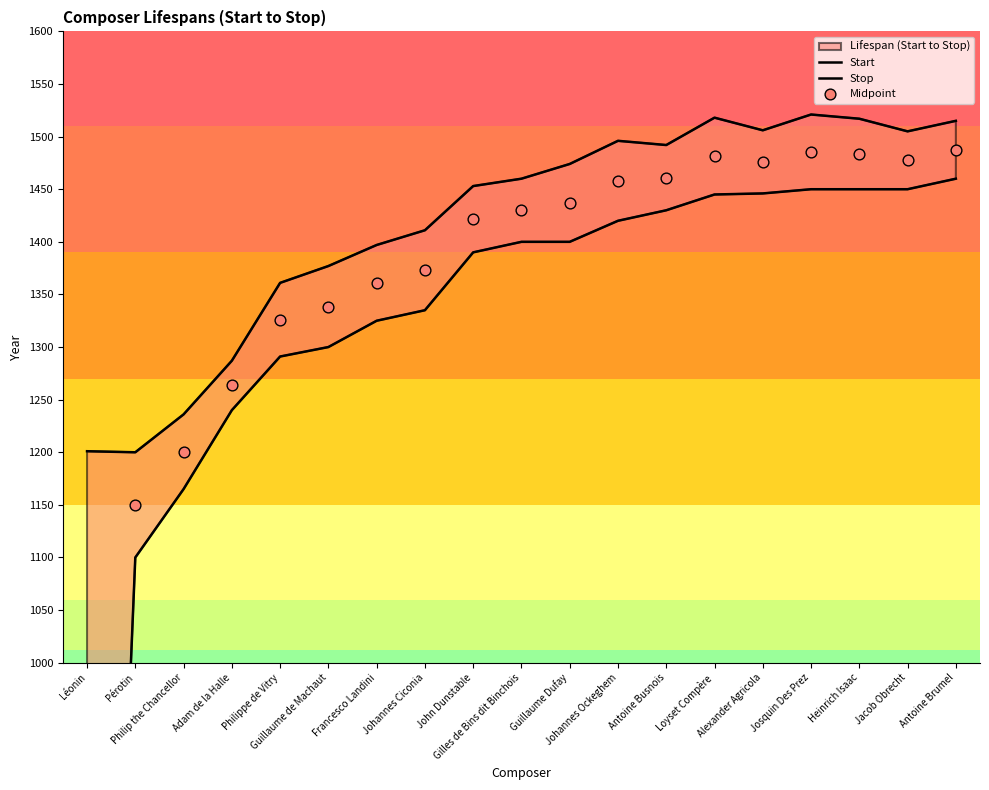

What are all the series names shown in the legend?

Start, Stop, Midpoint